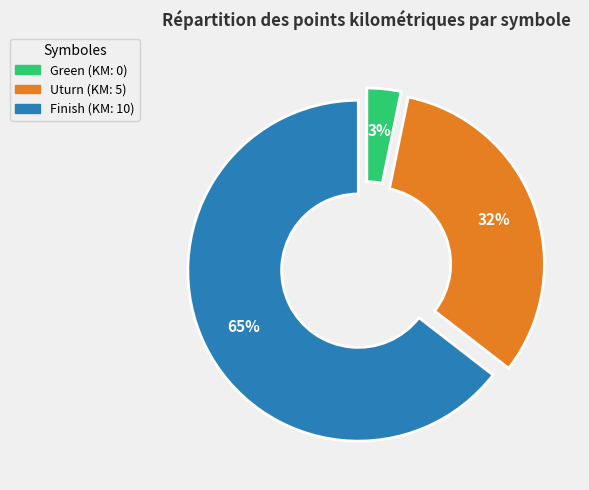

Which category has the smallest portion of the pie?

Green